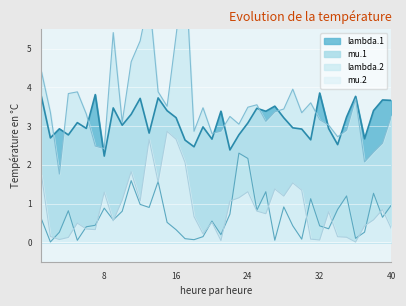

Between 8 and 6, which is larger?

6